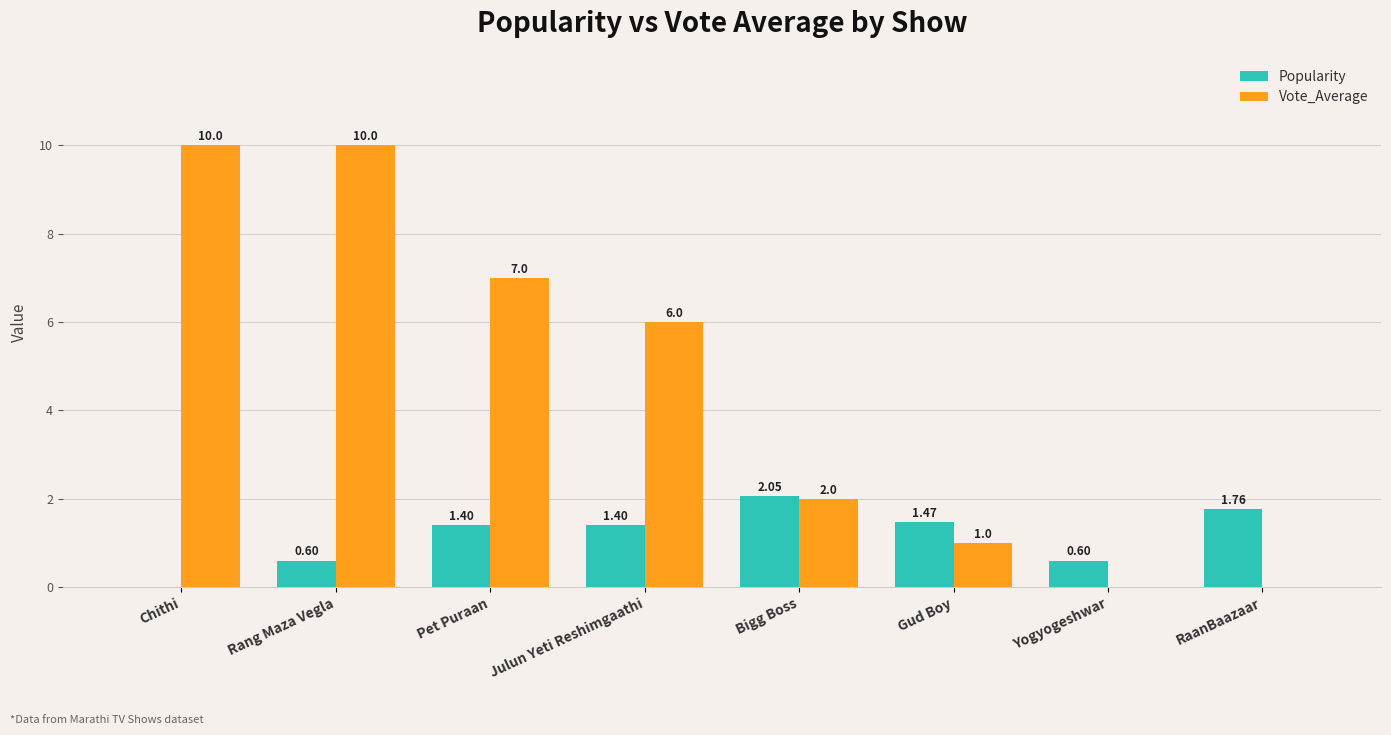

What is the difference between the Vote_Average values at Pet Puraan and Rang Maza Vegla?

3.0